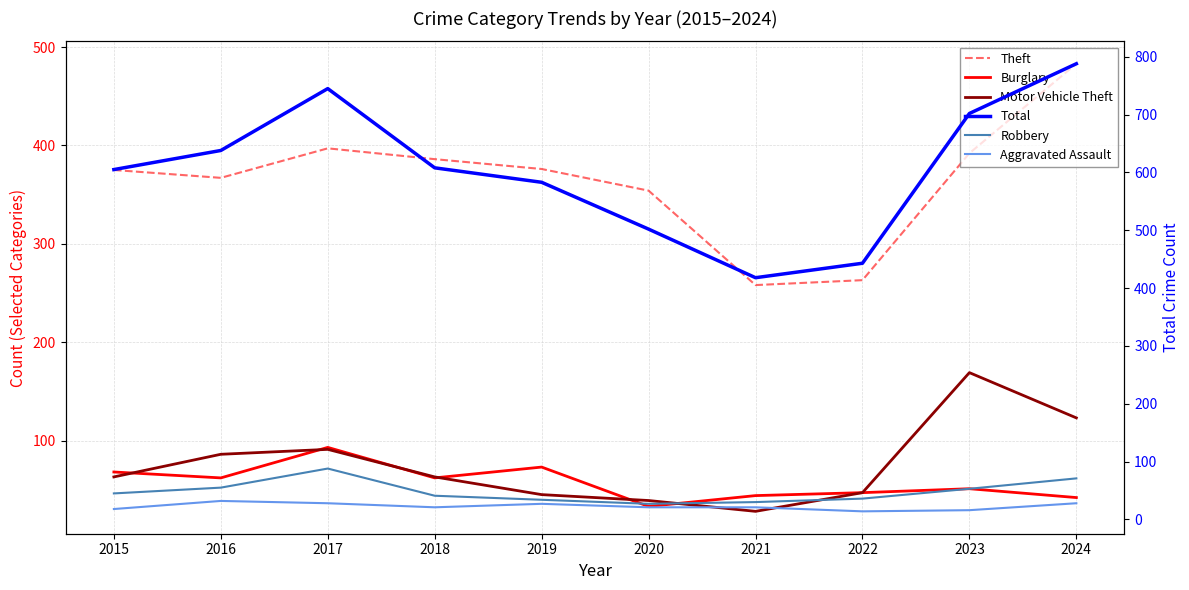

List the labels in order of Total value, largest first.

2024, 2017, 2023, 2016, 2018, 2015, 2019, 2020, 2022, 2021